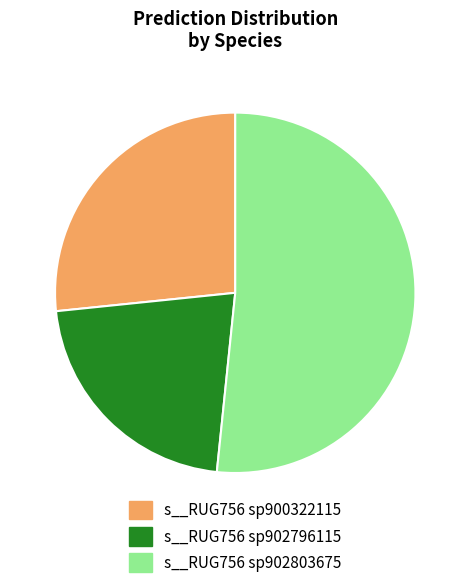

Which category has the smallest portion of the pie?

s__RUG756 sp902796115